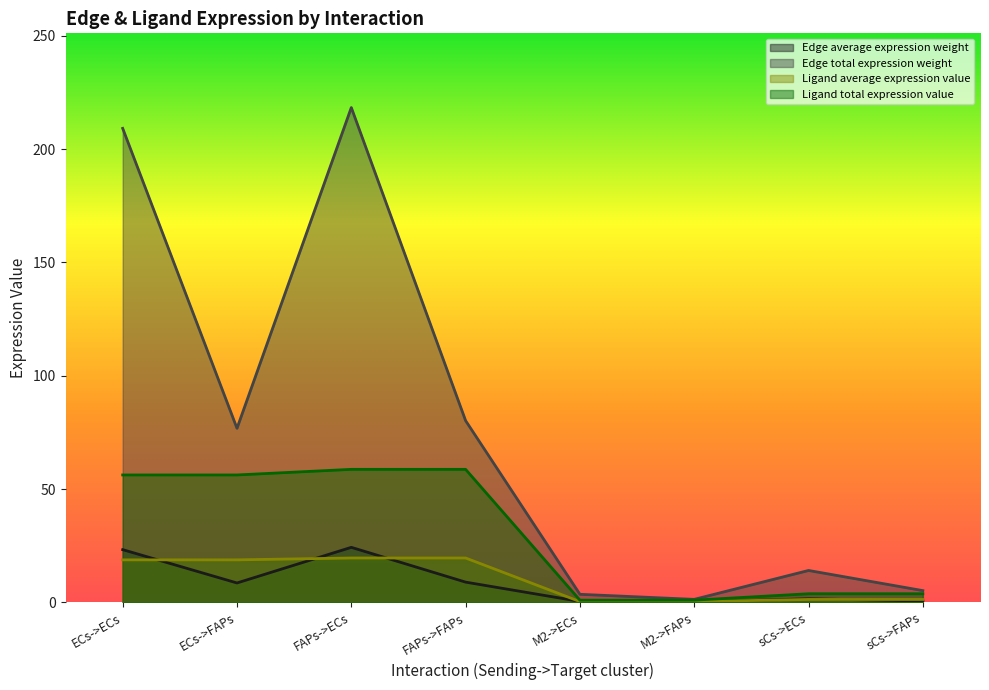

What are all the series names shown in the legend?

Edge average expression weight, Edge total expression weight, Ligand average expression value, Ligand total expression value